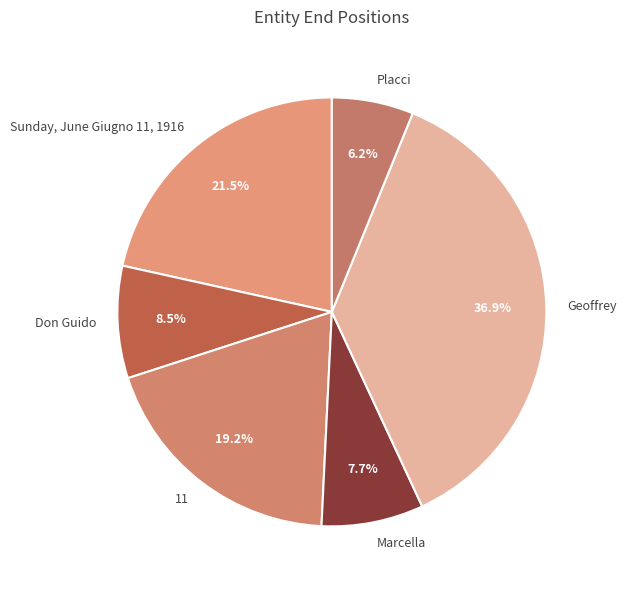

Which slice is the largest?

Geoffrey